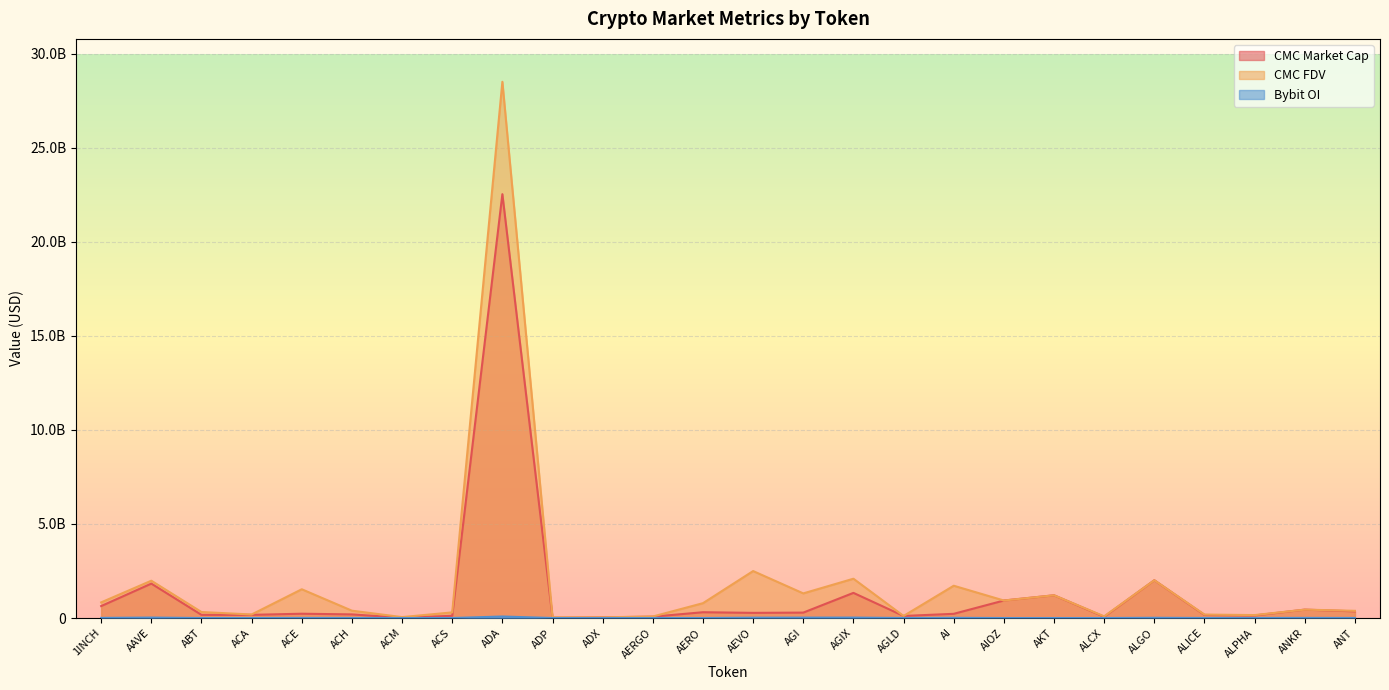

What are all the series names shown in the legend?

CMC_MarketCap, CMC_FDV, Bybit_OI